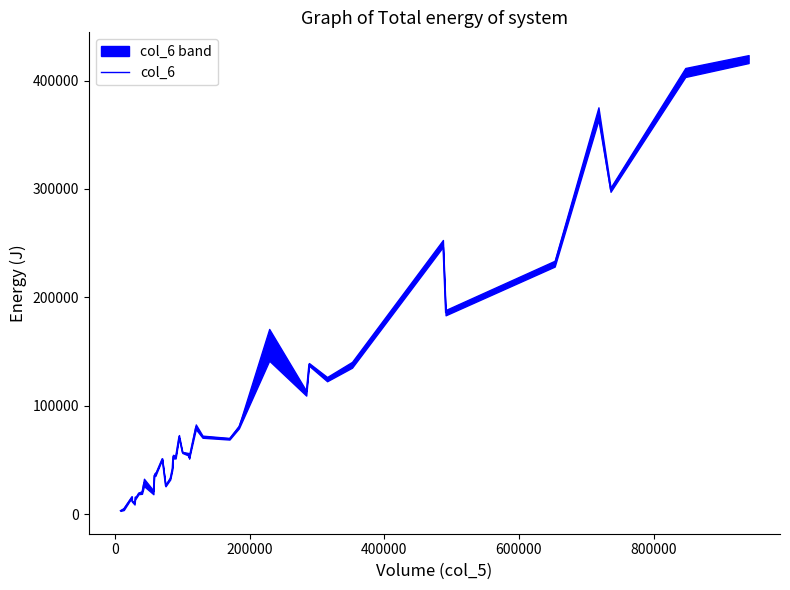

What is the sum of all values?

3902680